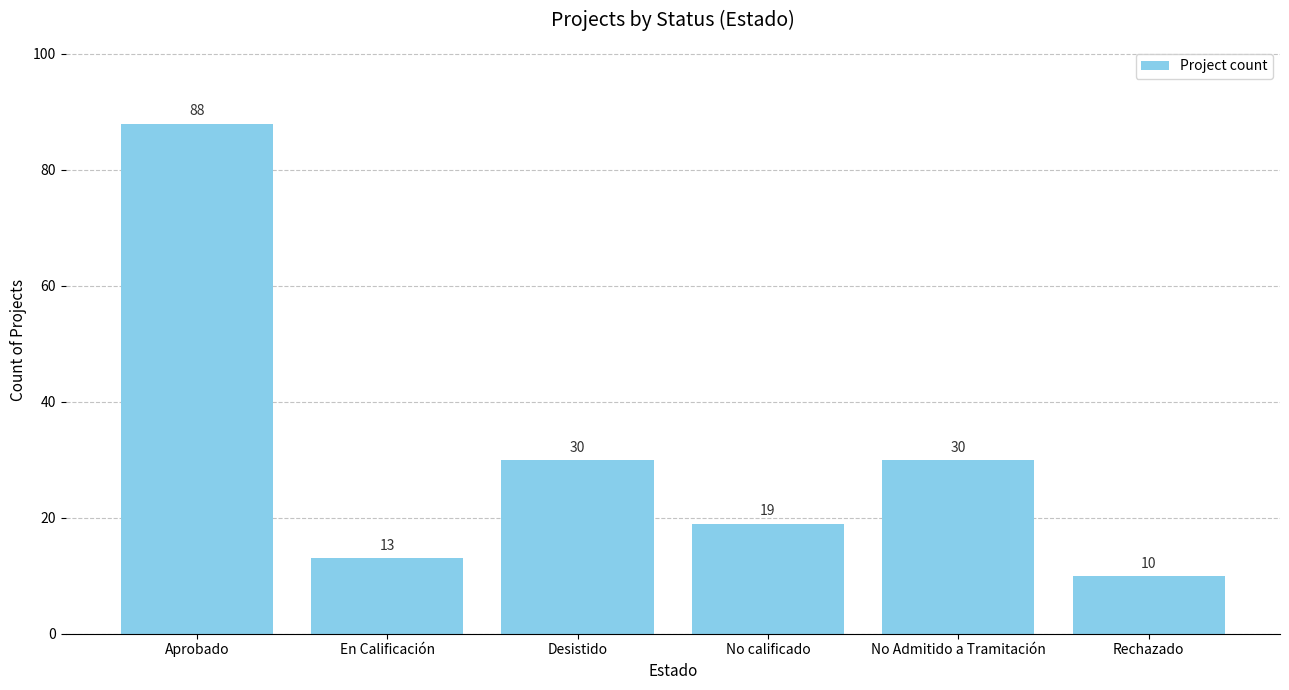

How many bars are there in total?

6